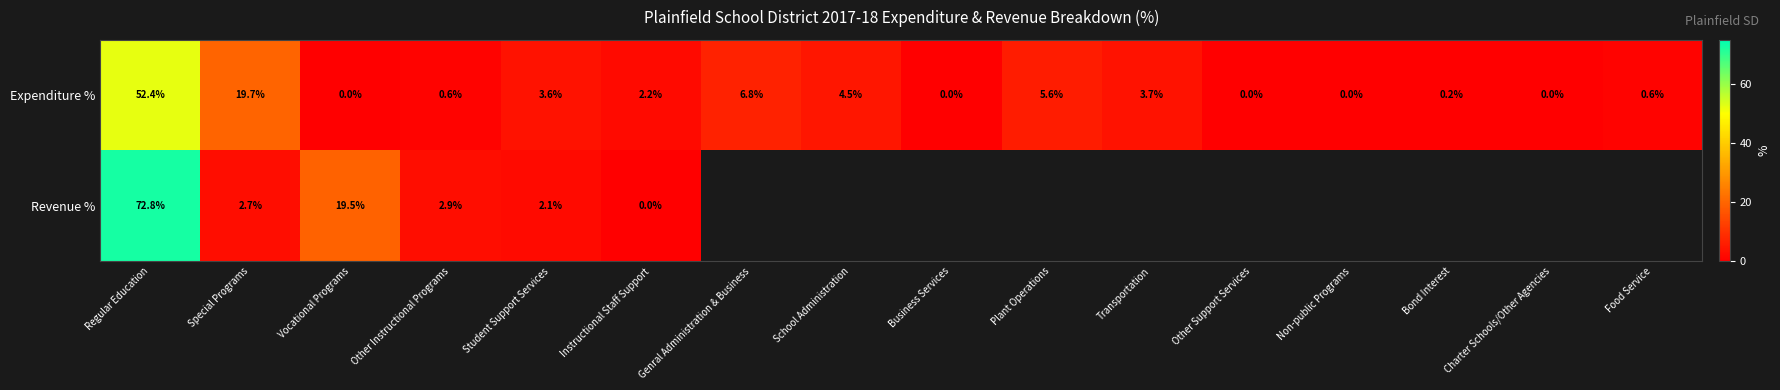

What is the difference between the second highest and minimum values in the Expenditure % series?

19.7